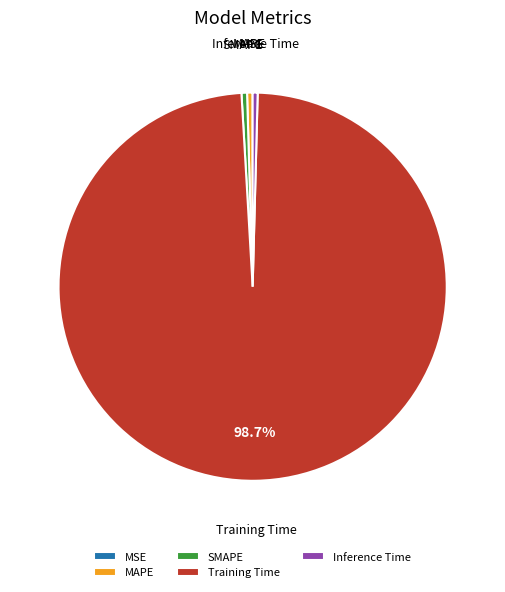

Which category accounts for the majority?

Training Time